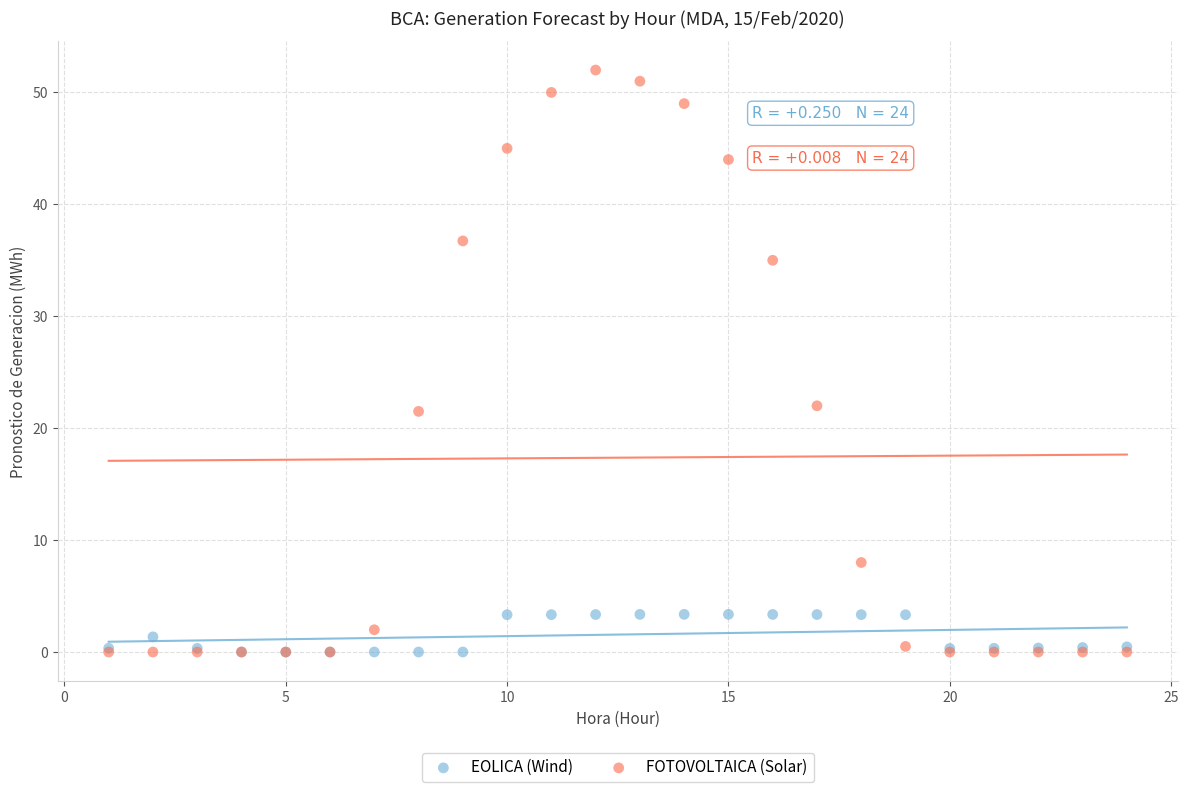

What are all the series names shown in the legend?

EOLICA (Wind), FOTOVOLTAICA (Solar)